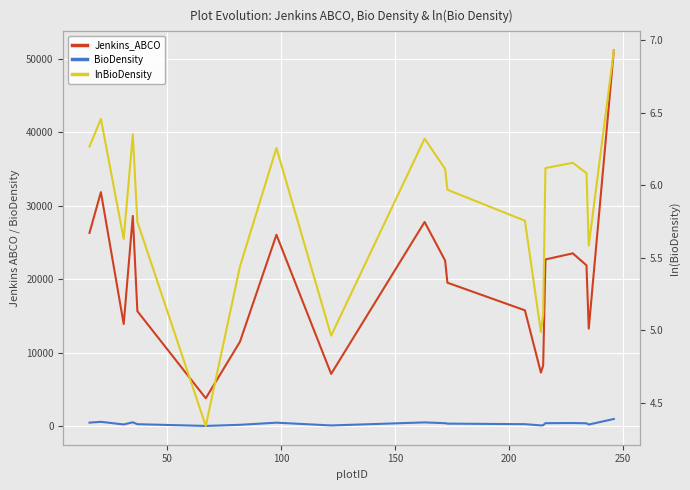

What is the difference between the maximum and second lowest values in the BioDensity series?

879.8